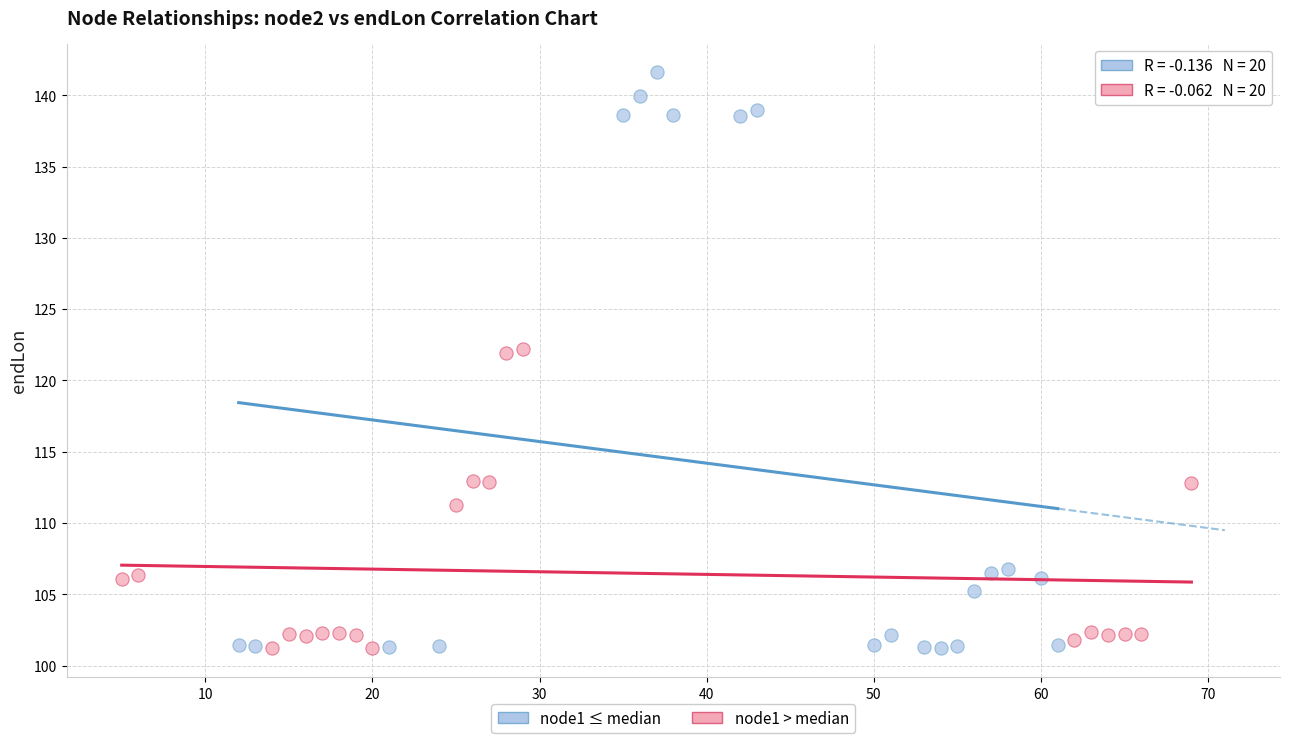

What are all the series names shown in the legend?

node1 ≤ median, node1 > median